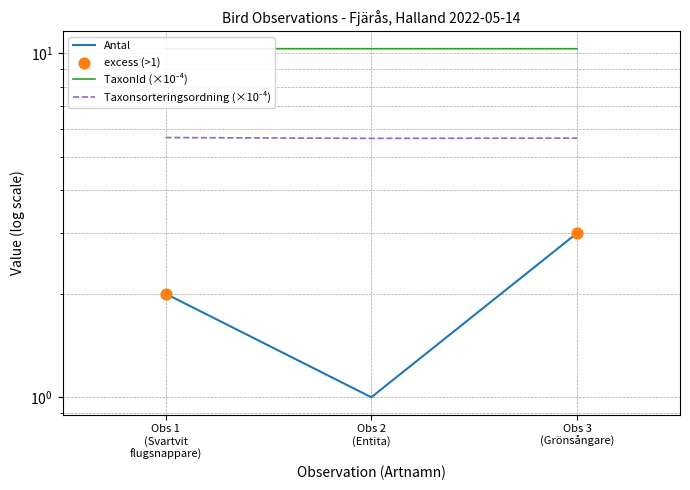

At which category is the sum across all series the highest?

Obs 3 (Grönsångare)